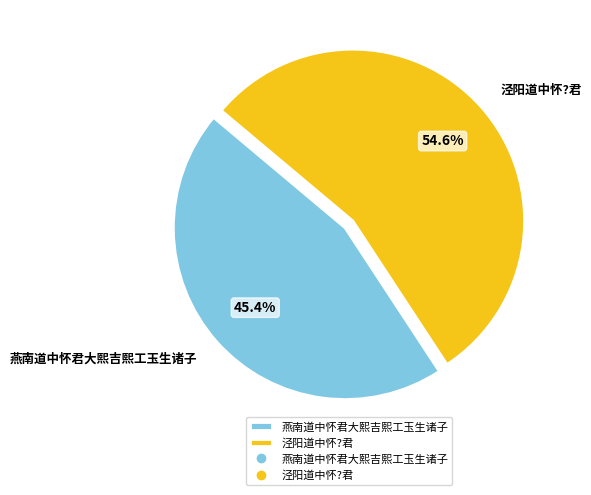

Is the sum of 泾阳道中怀?君 and 燕南道中怀君大熙吉熙工玉生诸子 greater than half?

Yes